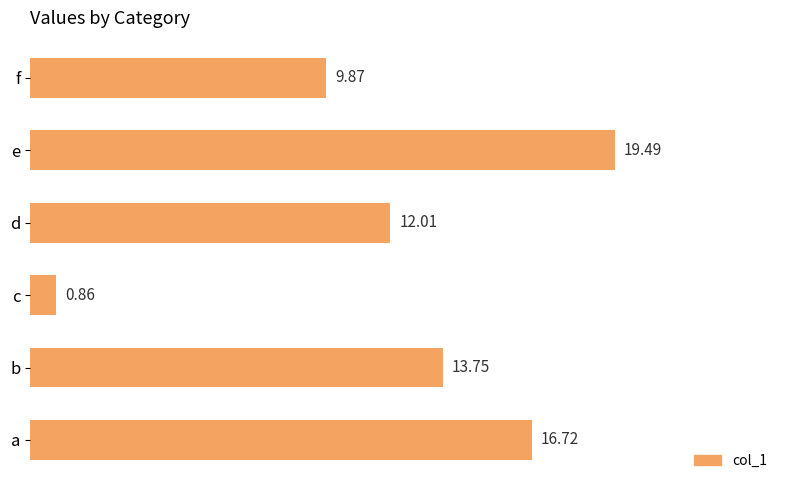

Where is the data nearest to the value 10?

f